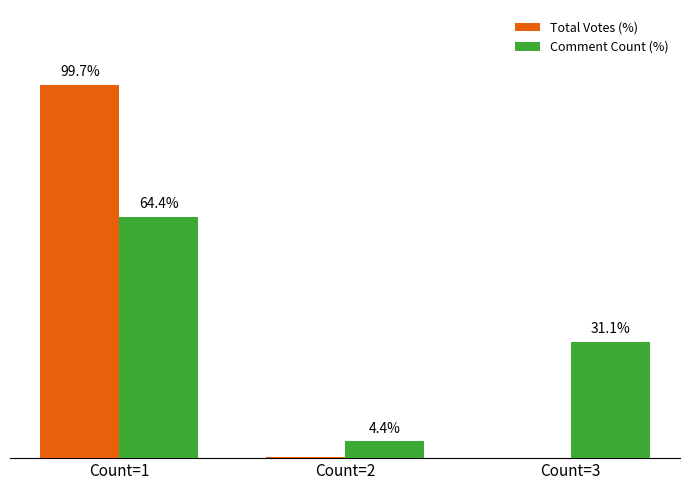

Does the chart contain stacked bars?

No